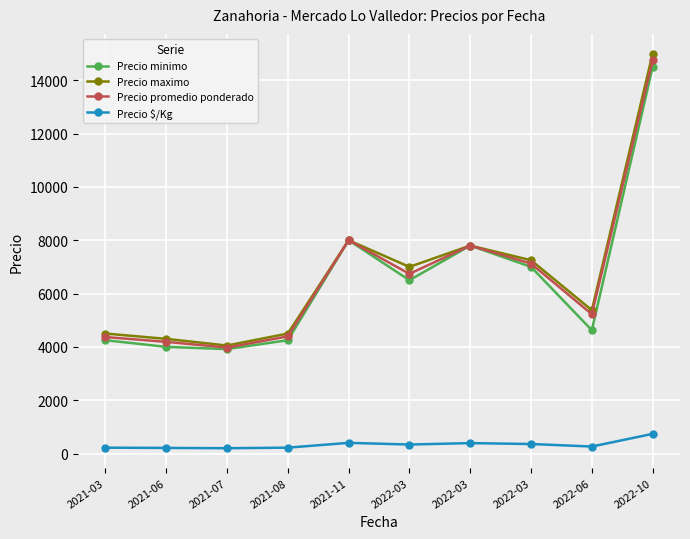

What is the sum of all Precio maximo values?

67775.0